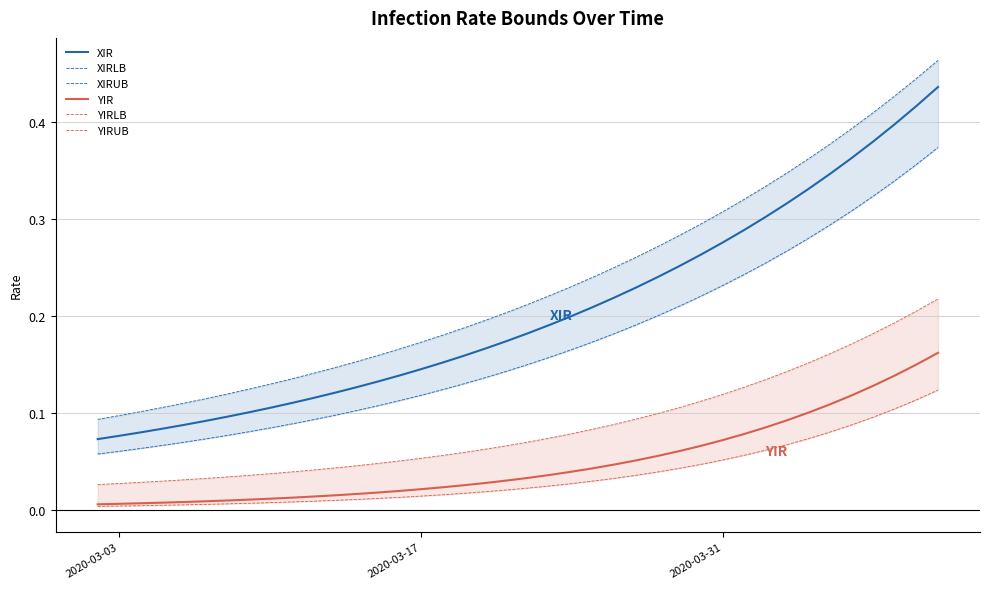

What are all the series names shown in the legend?

XIR, XIRLB, XIRUB, YIR, YIRLB, YIRUB